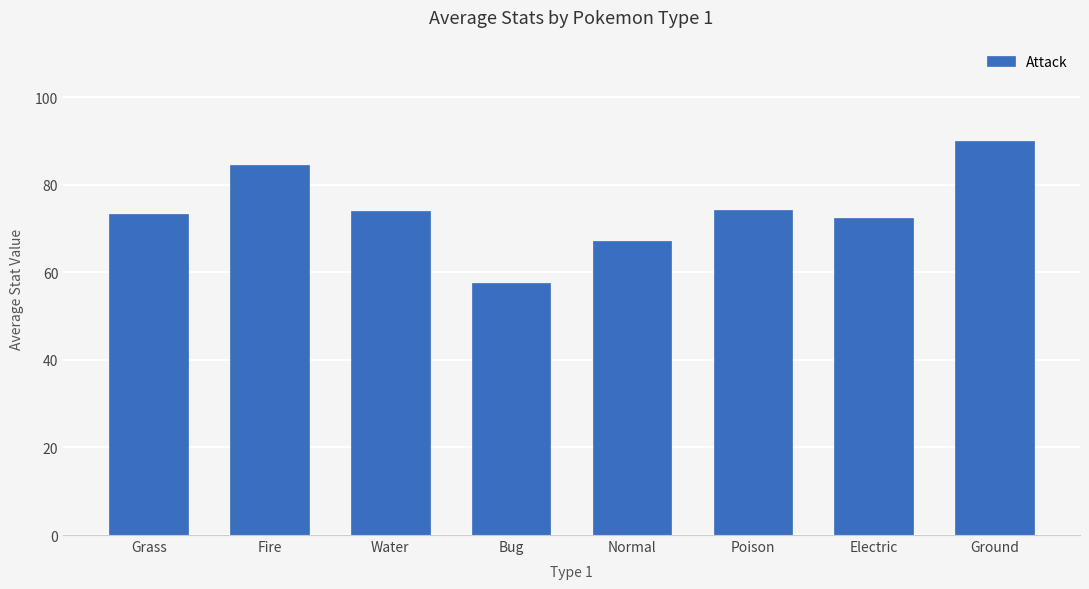

Which category has the lowest value across all series?

Bug